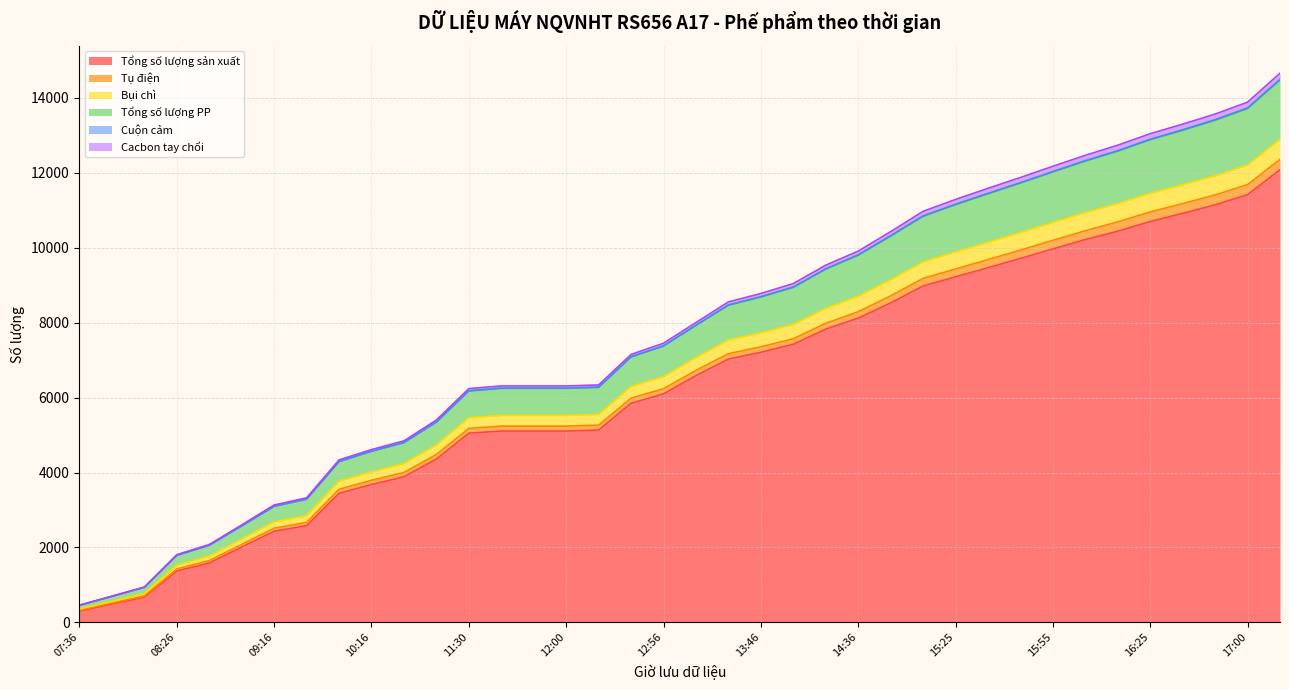

Does the chart display data point markers on the line(s)?

No